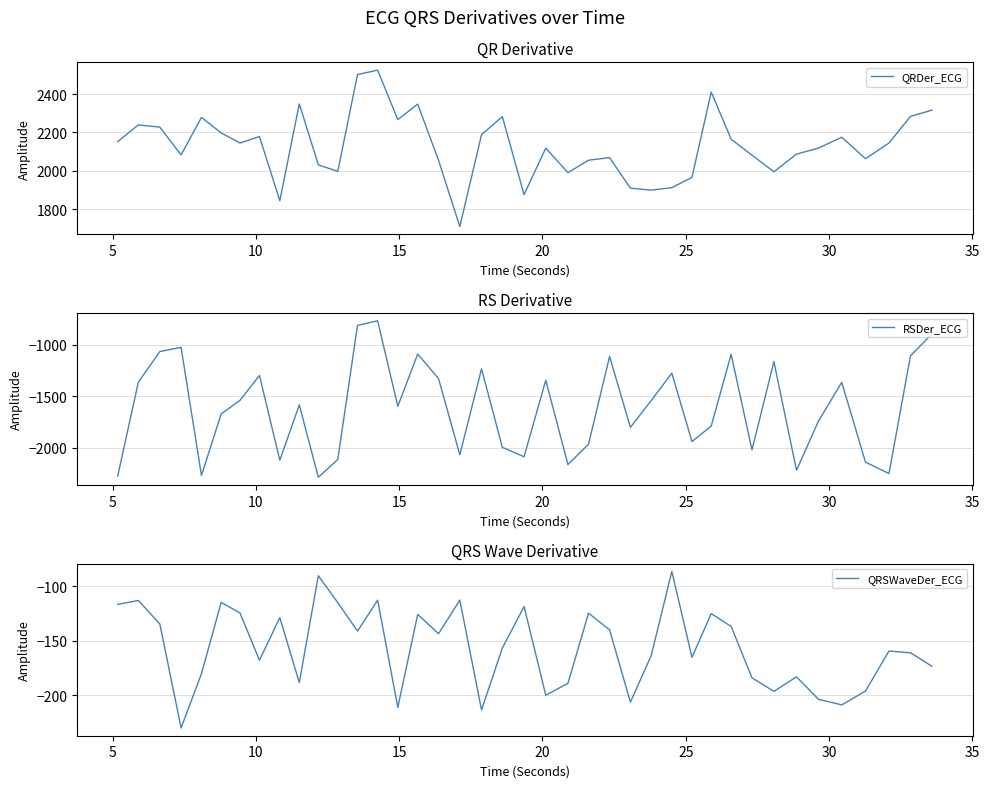

What is the sum of all QRSWaveDer_ECG values?

-6237.9